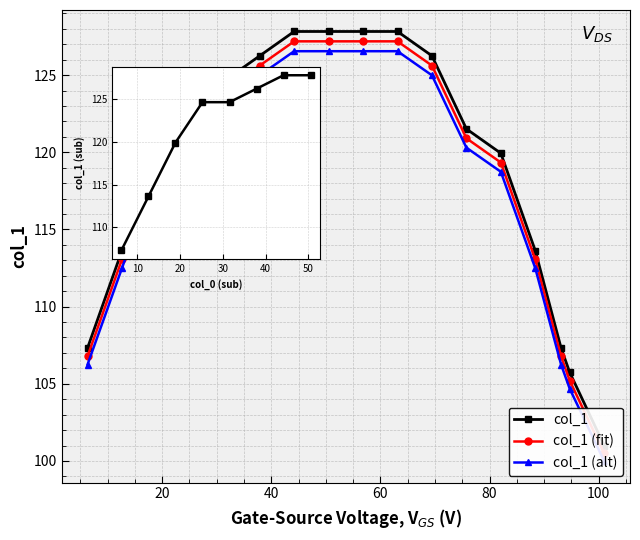

What is the label of the 3rd point from the right?

93.109375